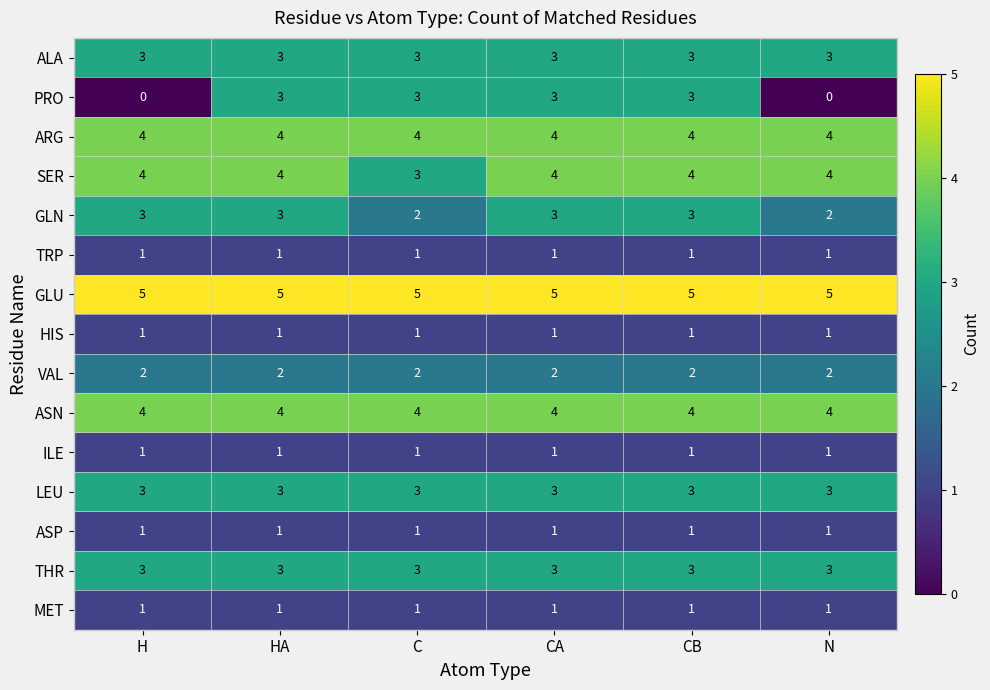

Is the value of THR at CB greater than the value of PRO at N?

Yes